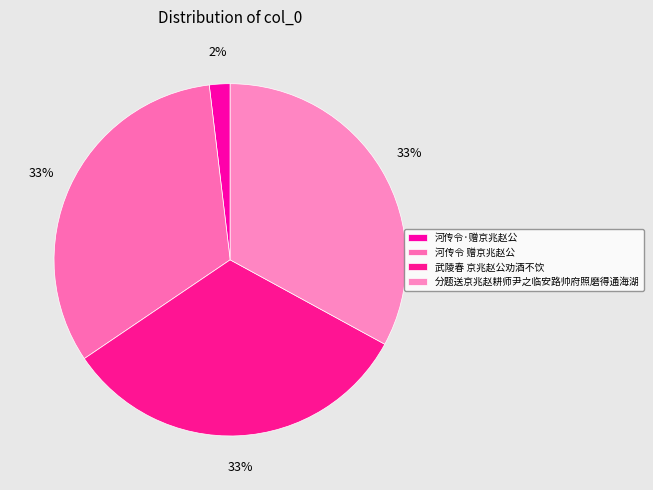

How many segments does this pie chart have?

4